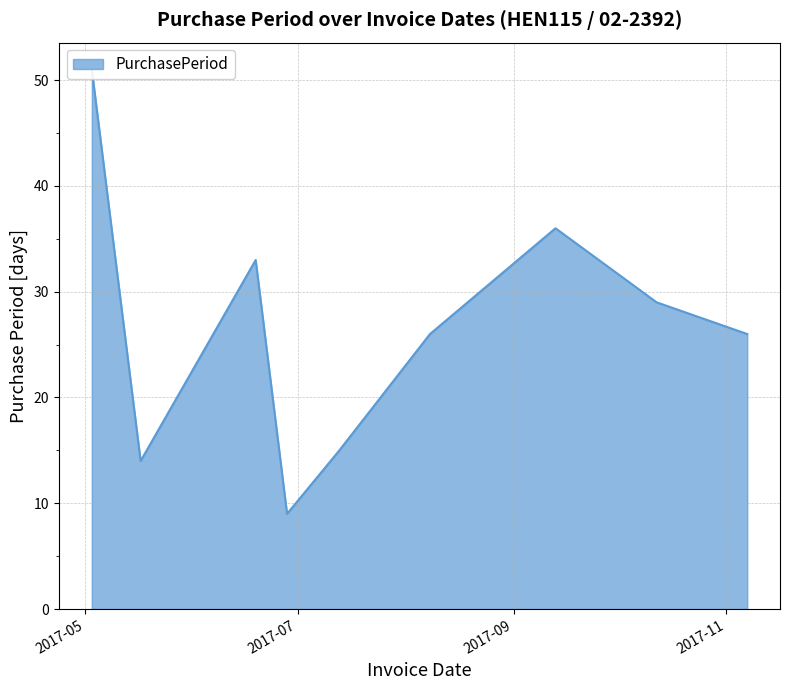

What is the difference between the maximum and minimum values?

42